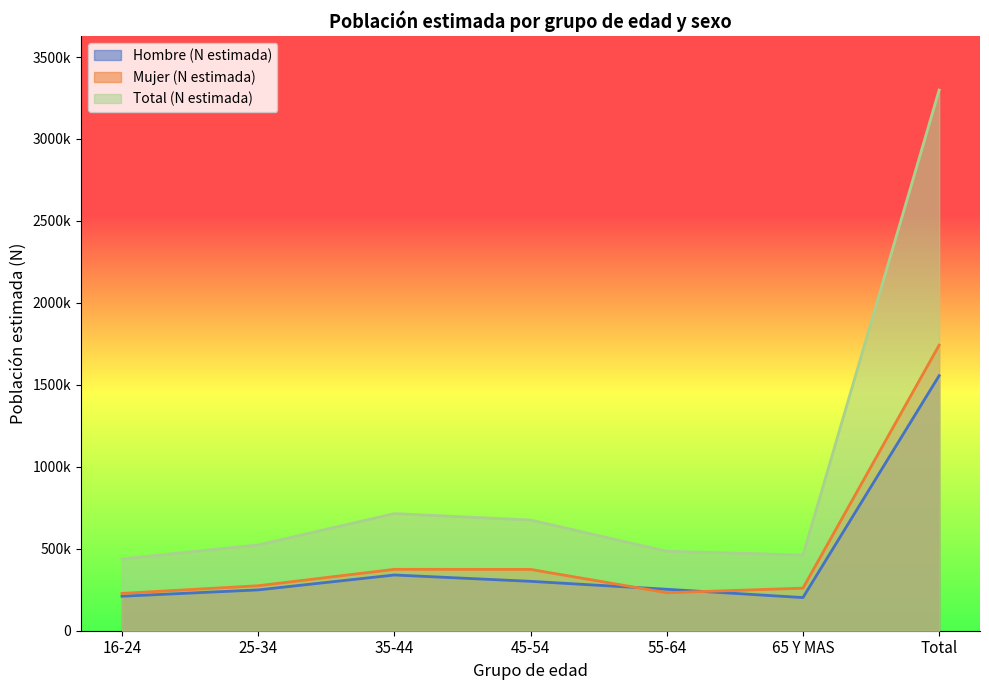

Which series has the widest spread of values?

Total (N estimada)